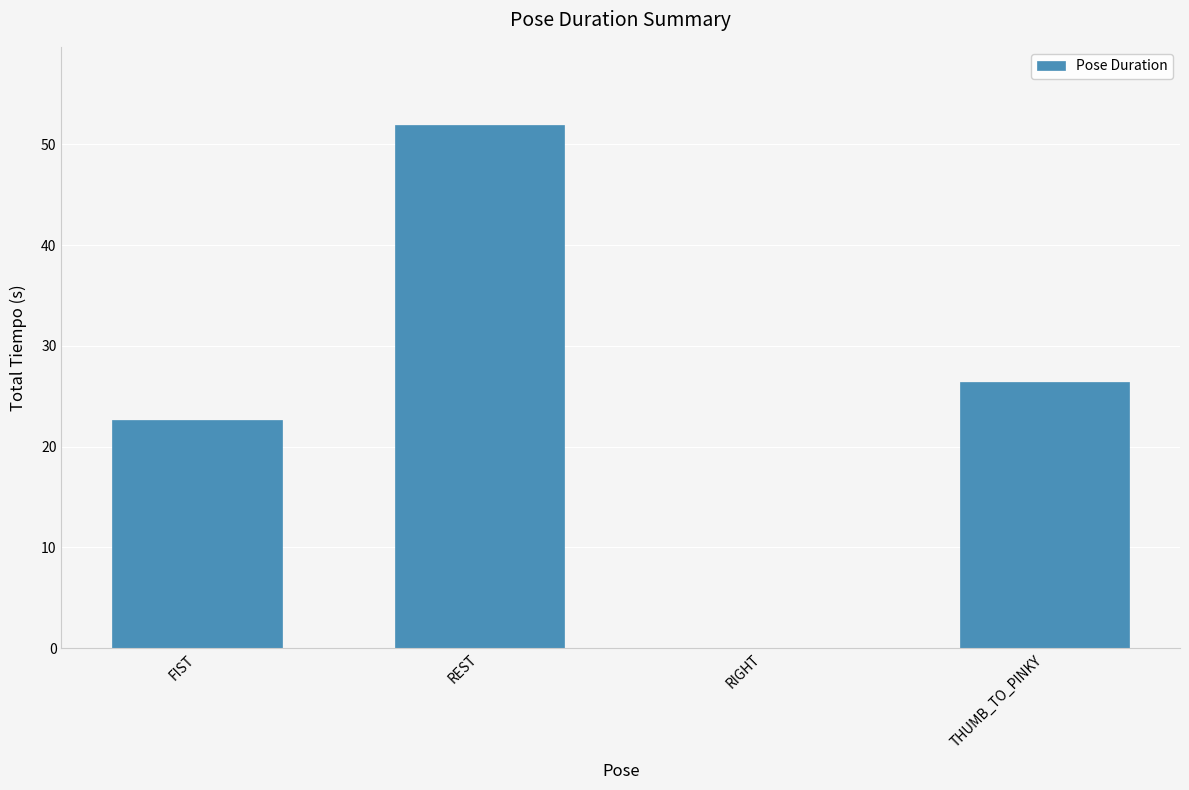

At which category does the chart reach its peak across all series?

REST